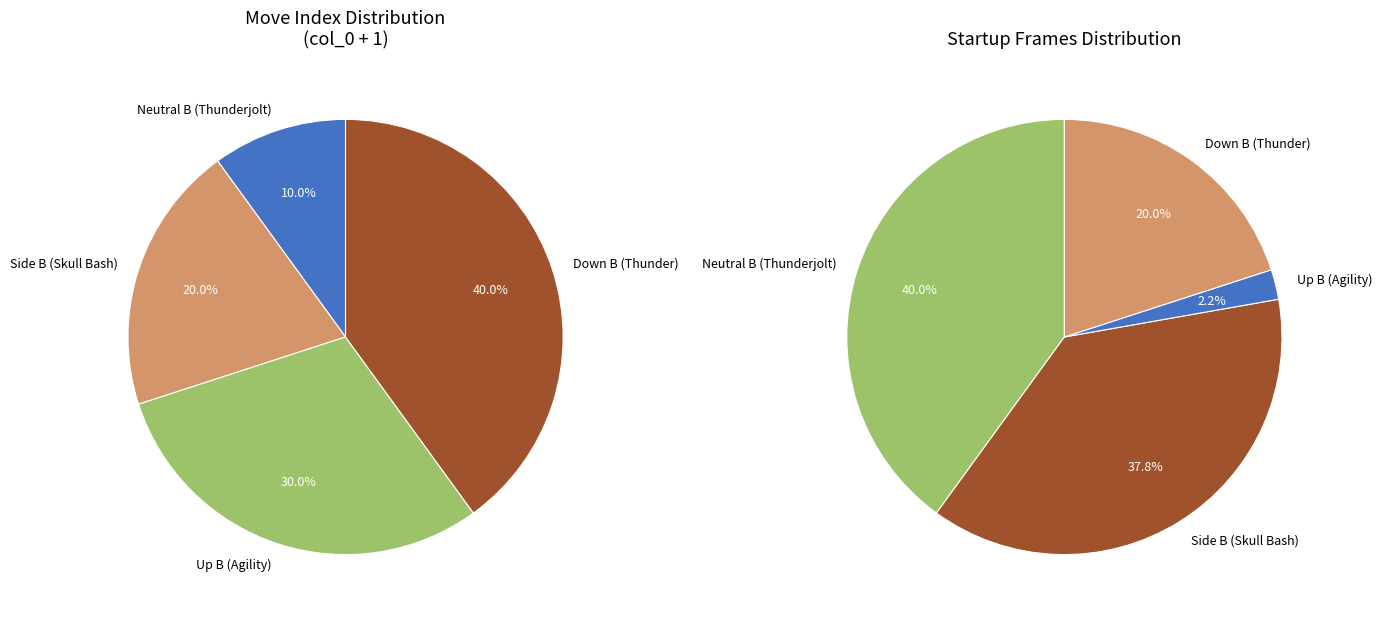

How many slices are in this pie chart?

4